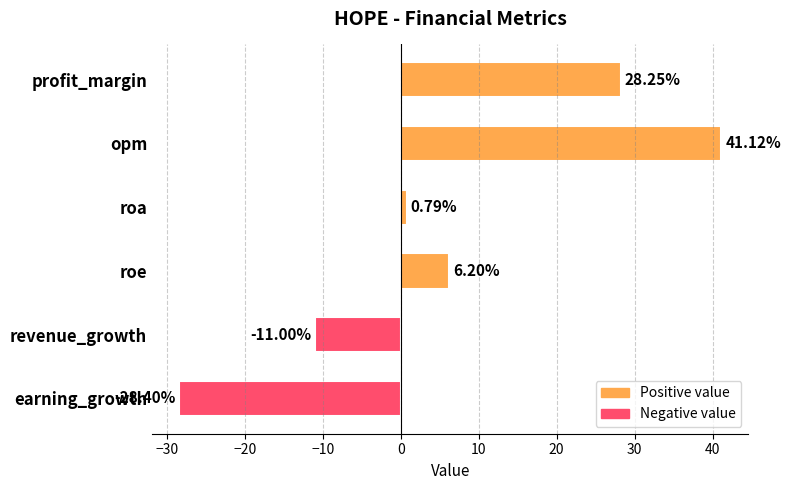

What is the label of the 2nd bar from the top?

opm